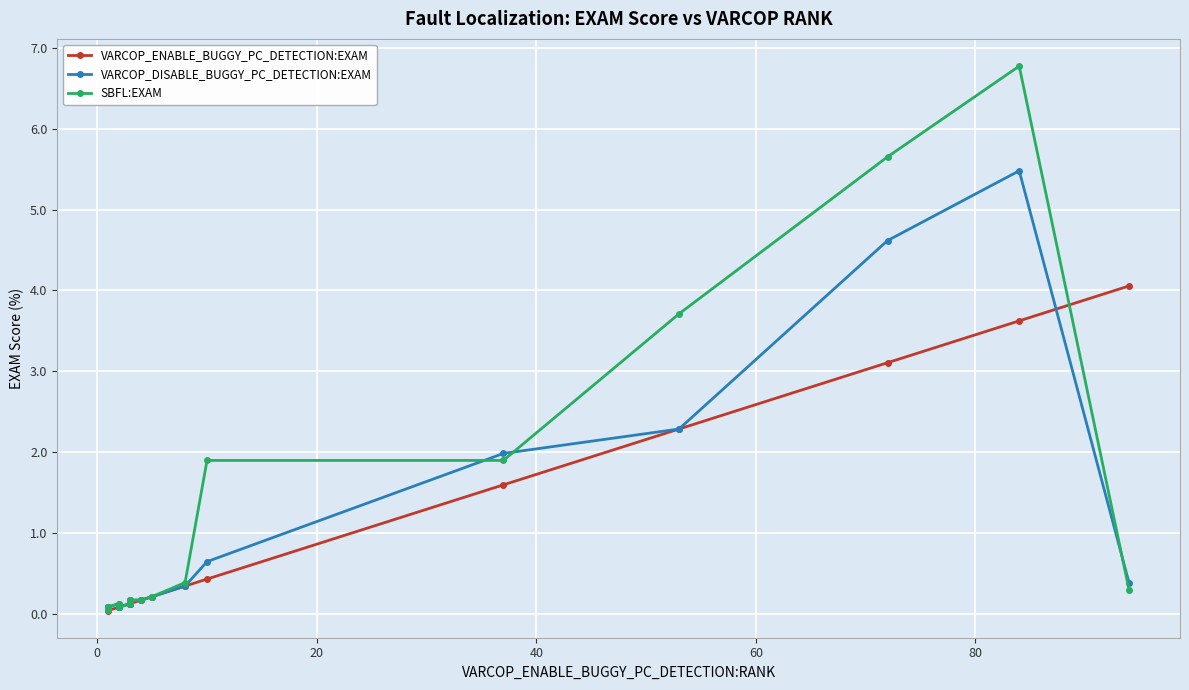

What are all the series names shown in the legend?

VARCOP_ENABLE_BUGGY_PC_DETECTION:EXAM, VARCOP_DISABLE_BUGGY_PC_DETECTION:EXAM, SBFL:EXAM